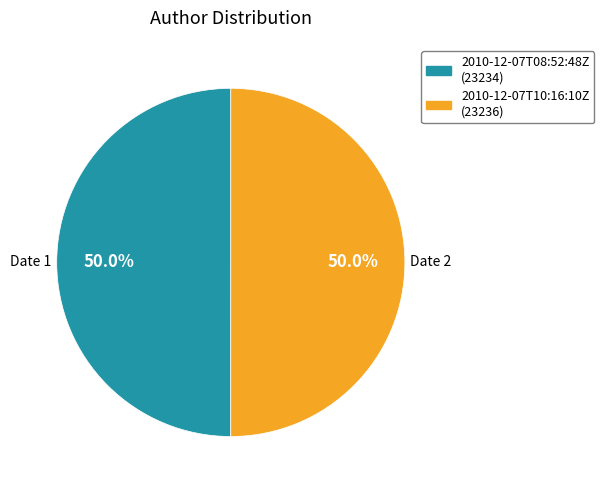

Approximately how many times larger is the value at 2010-12-07T10:16:10Z compared to 2010-12-07T08:52:48Z?

1.0